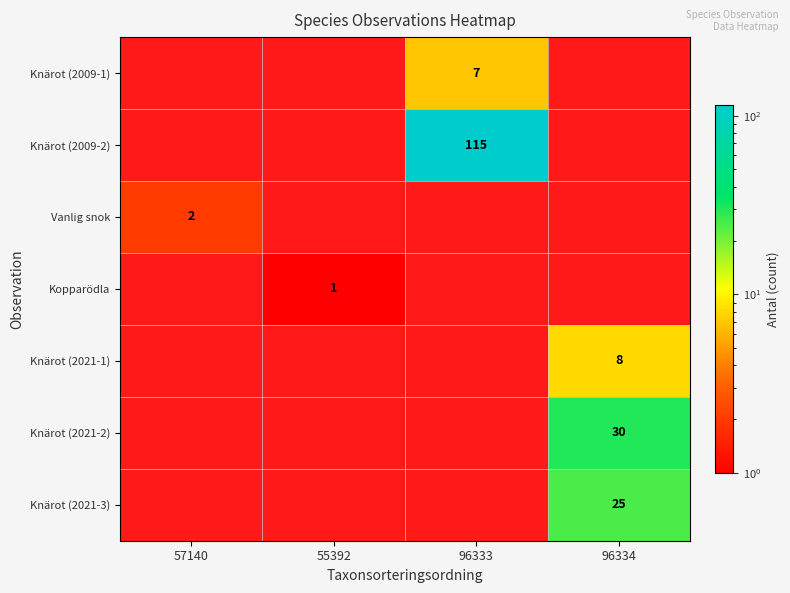

Is it true that Knärot (2021-3) equals 25 at 96334?

True